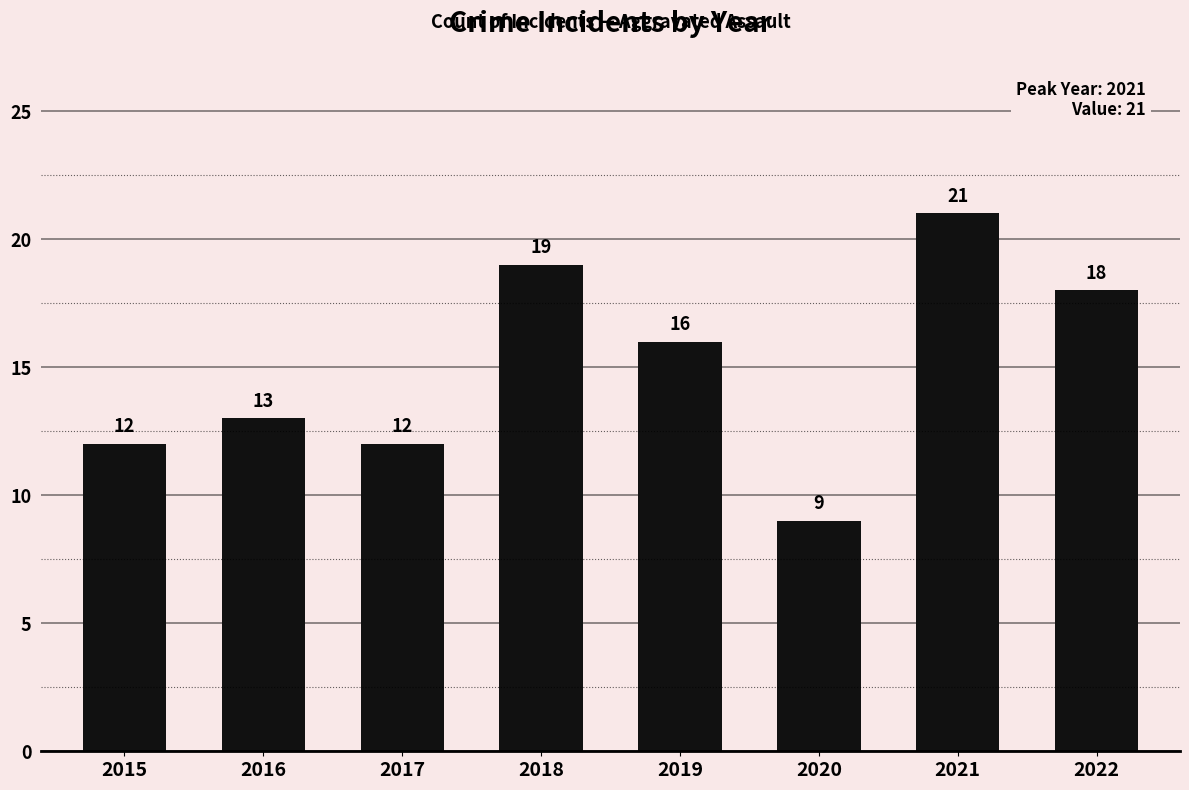

At which label does the data first exceed 16?

2018